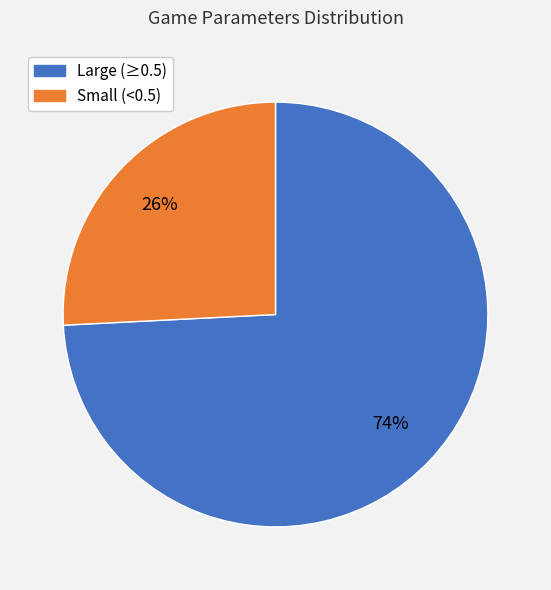

Is there any slice that represents more than half of the pie?

Yes